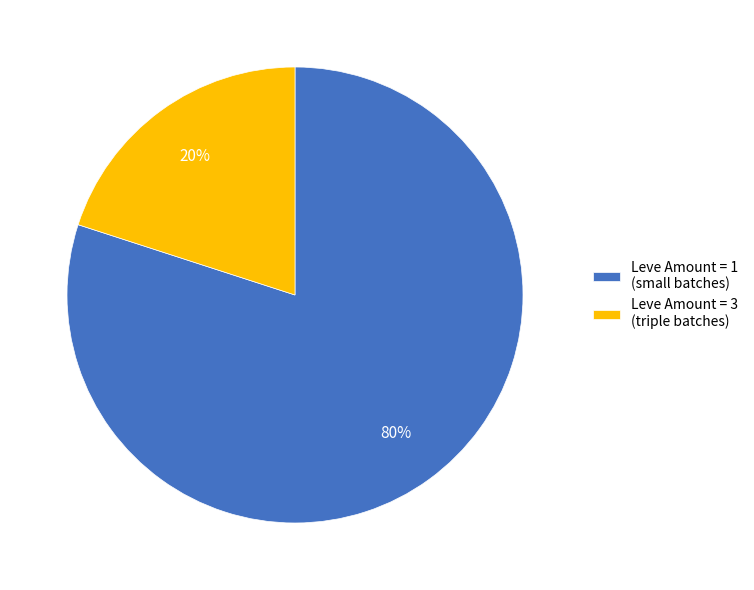

Is Leve Amount = 1 (small batches) the majority of the pie?

Yes